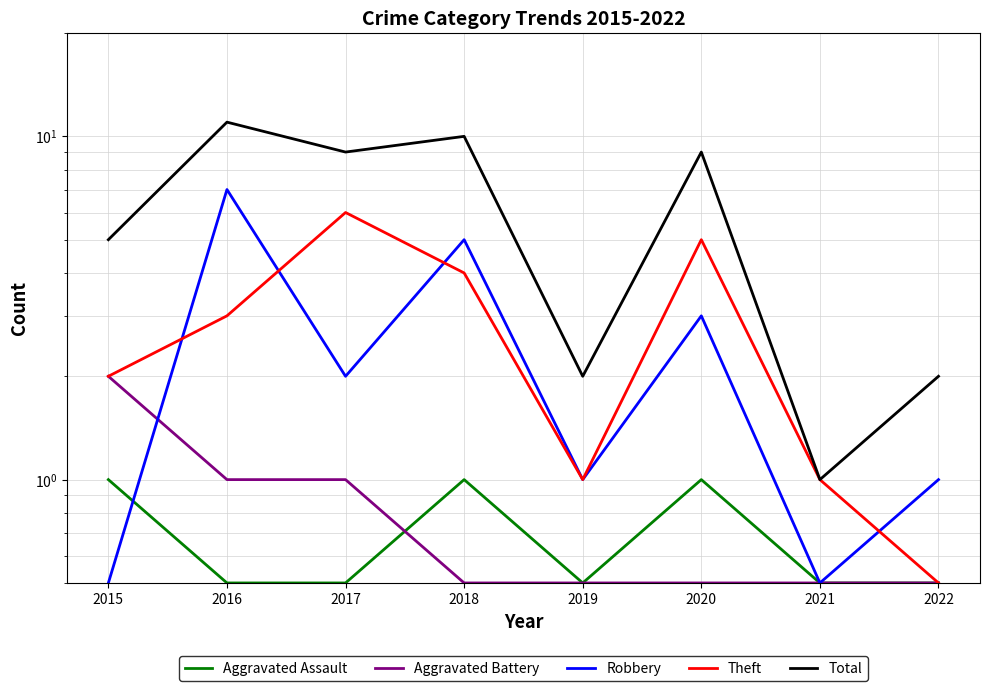

Is it true that Aggravated Battery equals 0.9 at 2019?

False